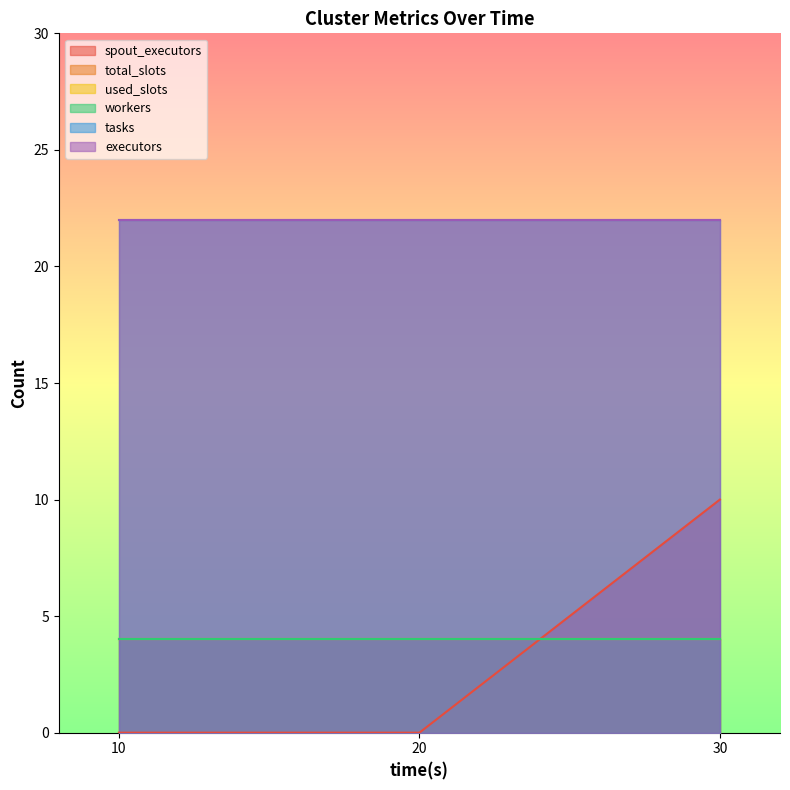

Count the number of data series in this chart.

6